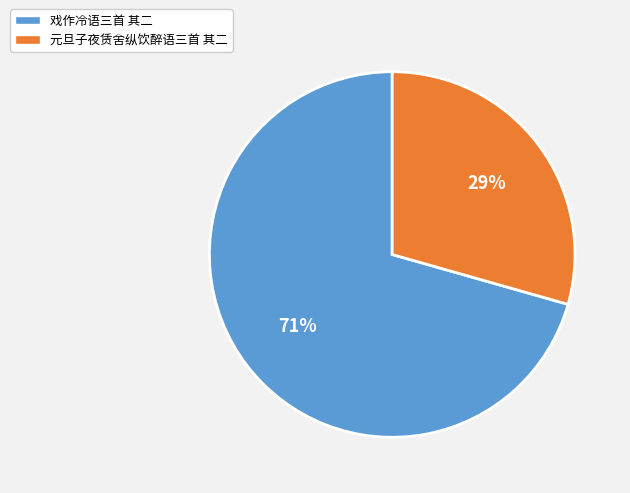

How many slices are in this pie chart?

2